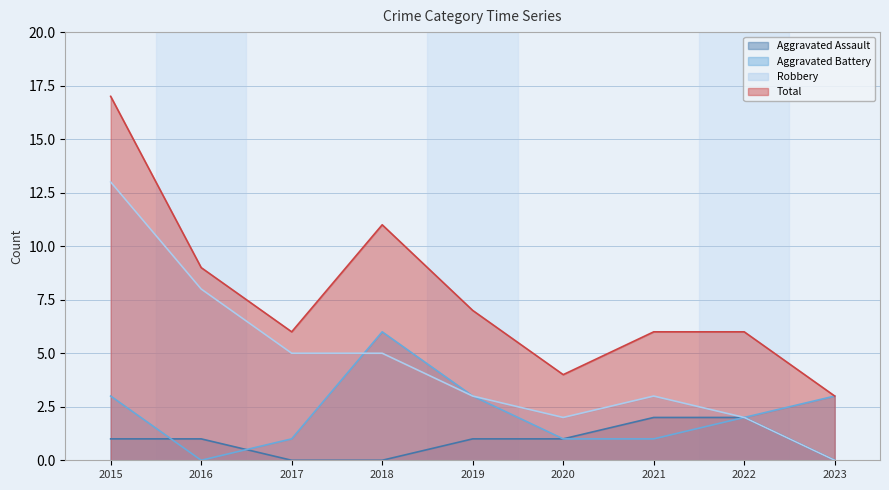

List the series in order of their overall mean, highest first.

Total, Robbery, Aggravated Battery, Aggravated Assault